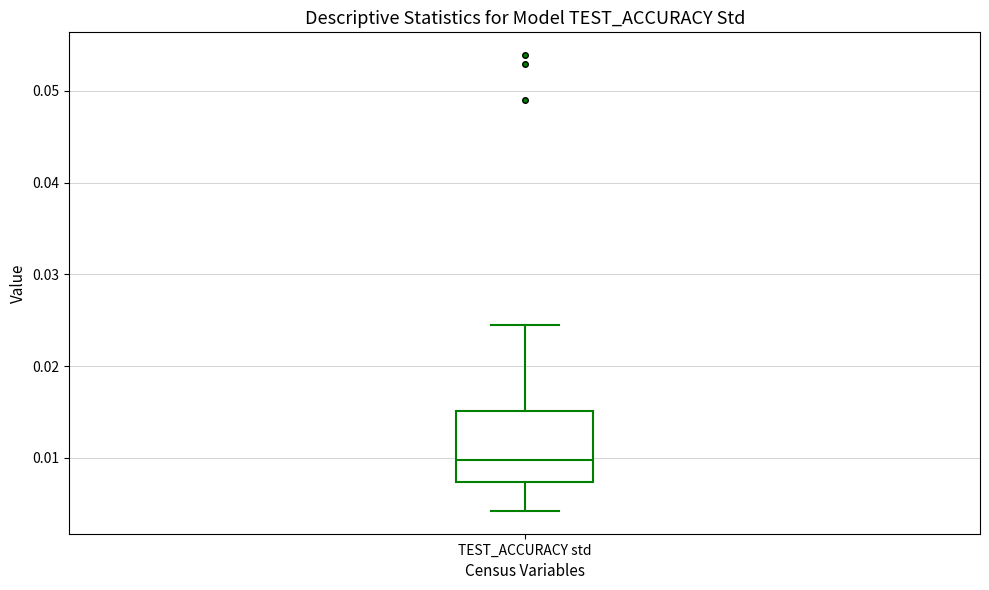

Read this box plot against the y-axis: the position of the median line, the range covered by the box, and the ends of both whiskers. The values are not printed on the chart, so give them approximately, as read against the axis.

median 0.010, box 0.007 to 0.015, whiskers 0.004 to 0.024